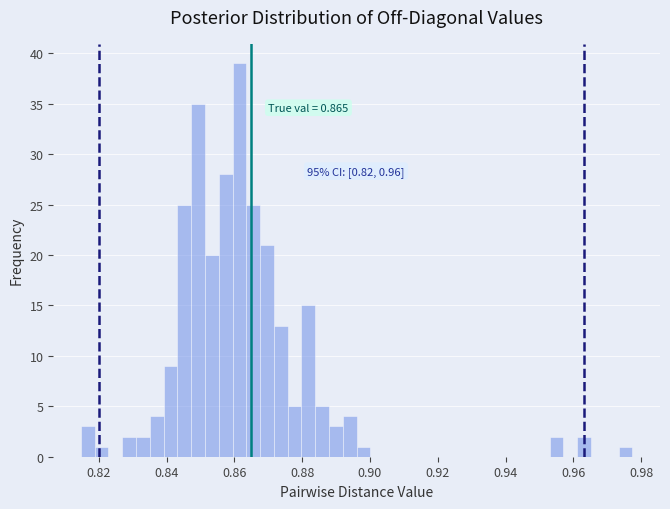

Read against the x-axis, roughly where is the centre of the tallest bar?

0.862